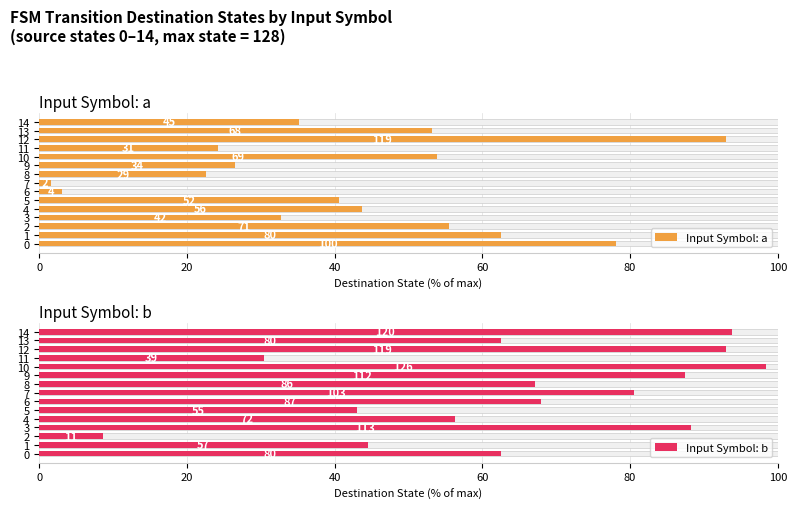

How many data points in Input Symbol: a are above 40?

8